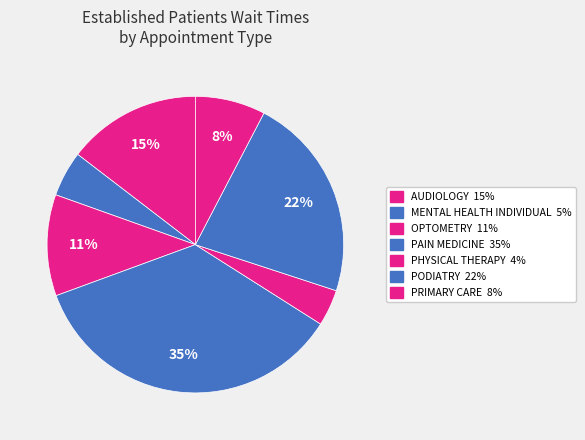

To the nearest percent, what portion does OPTOMETRY represent?

11%